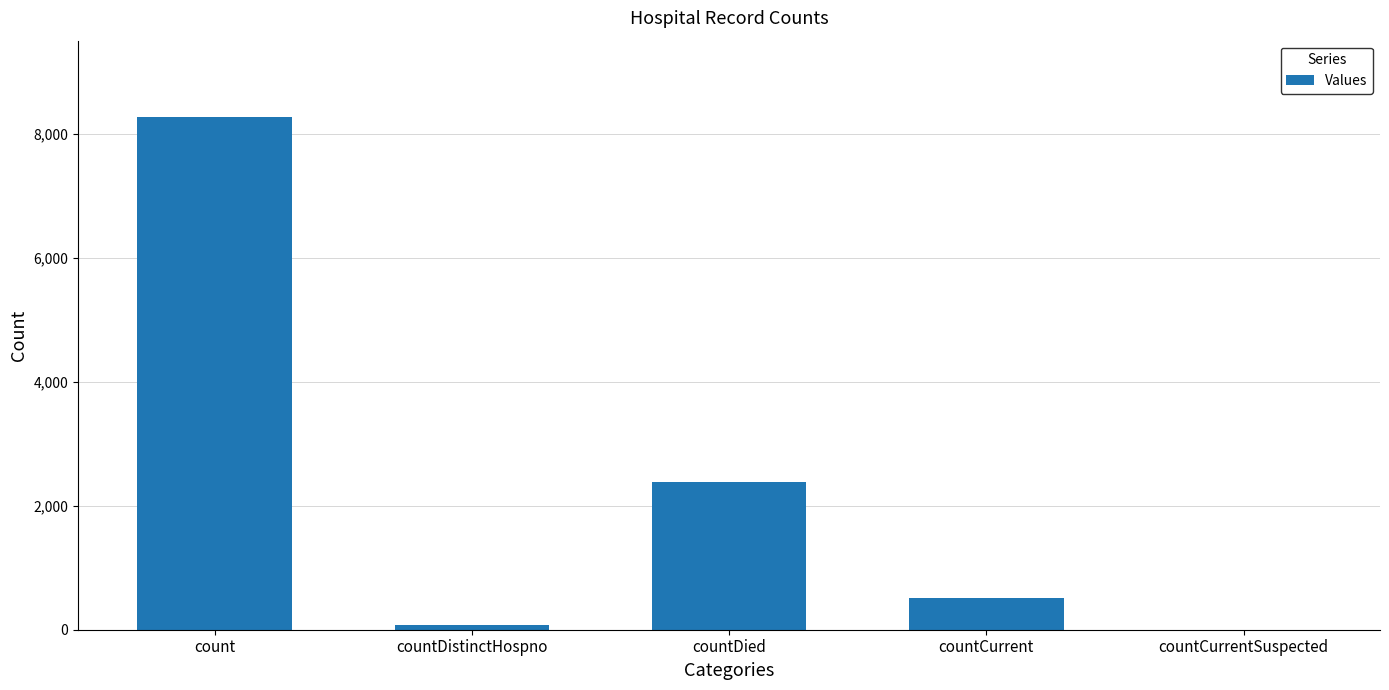

Reading left to right, list all the values displayed in this chart.

count=8263	countDistinctHospno=74	countDied=2380	countCurrent=517	countCurrentSuspected=0